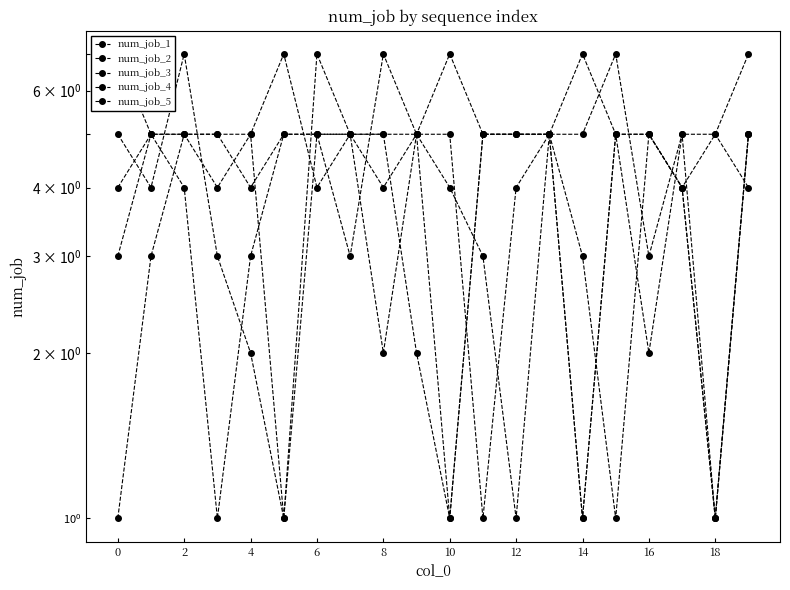

True or false: num_job_4 and num_job_1 intersect in this chart.

True